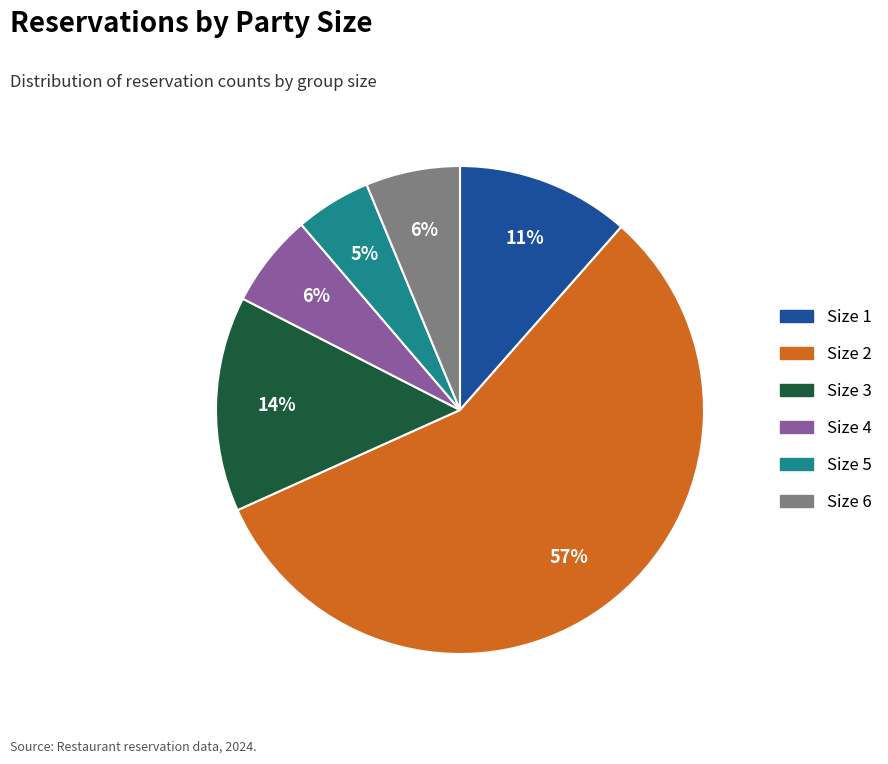

Count the number of slices in the pie.

6